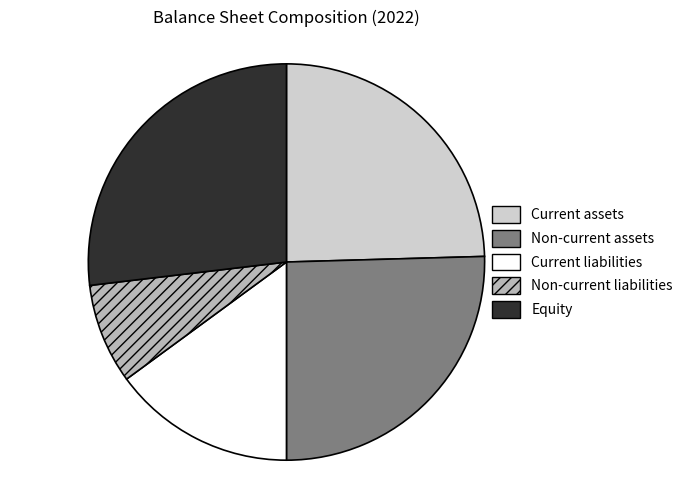

Does Equity represent more than half of the total?

No